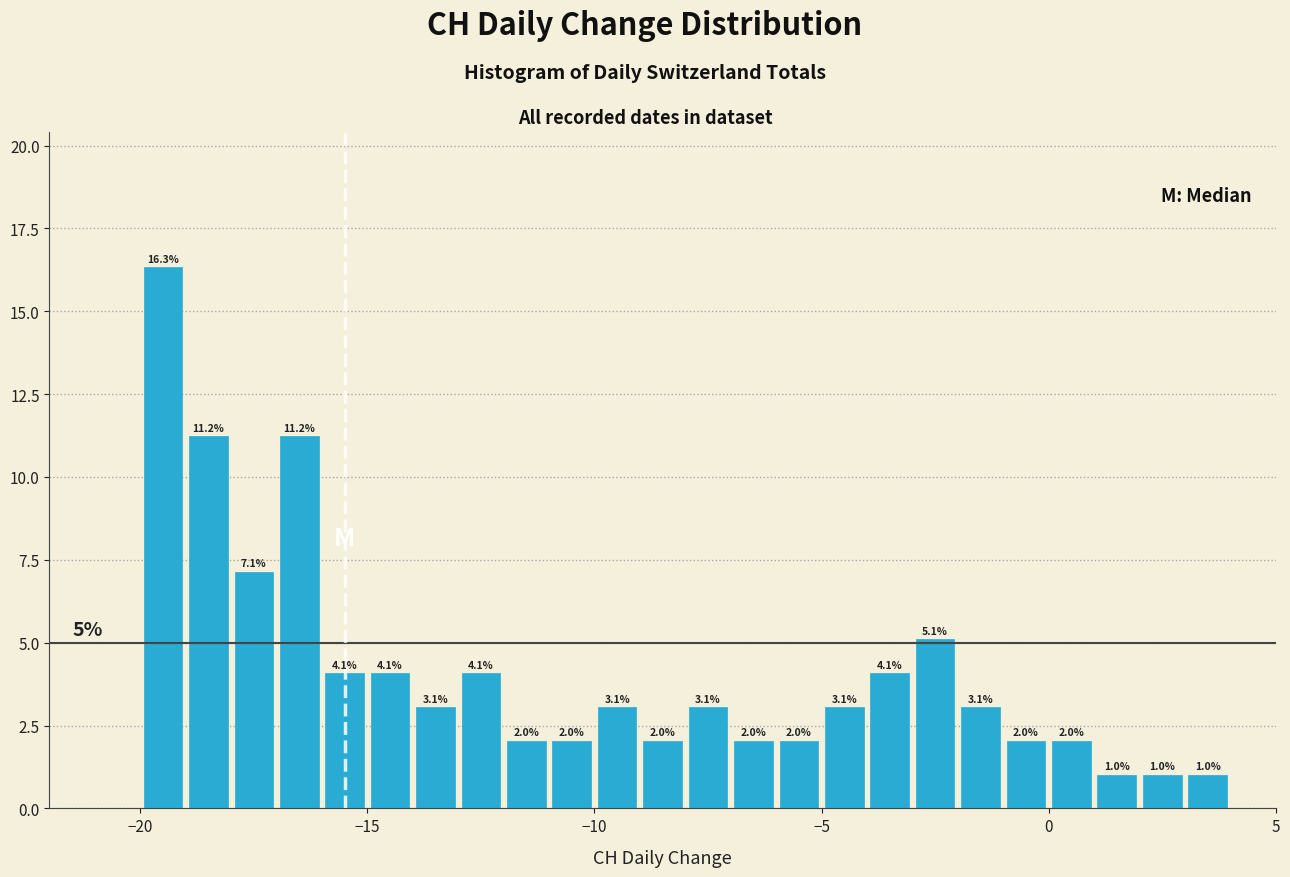

Read against the x-axis, roughly where is the centre of the tallest bar?

-19.5